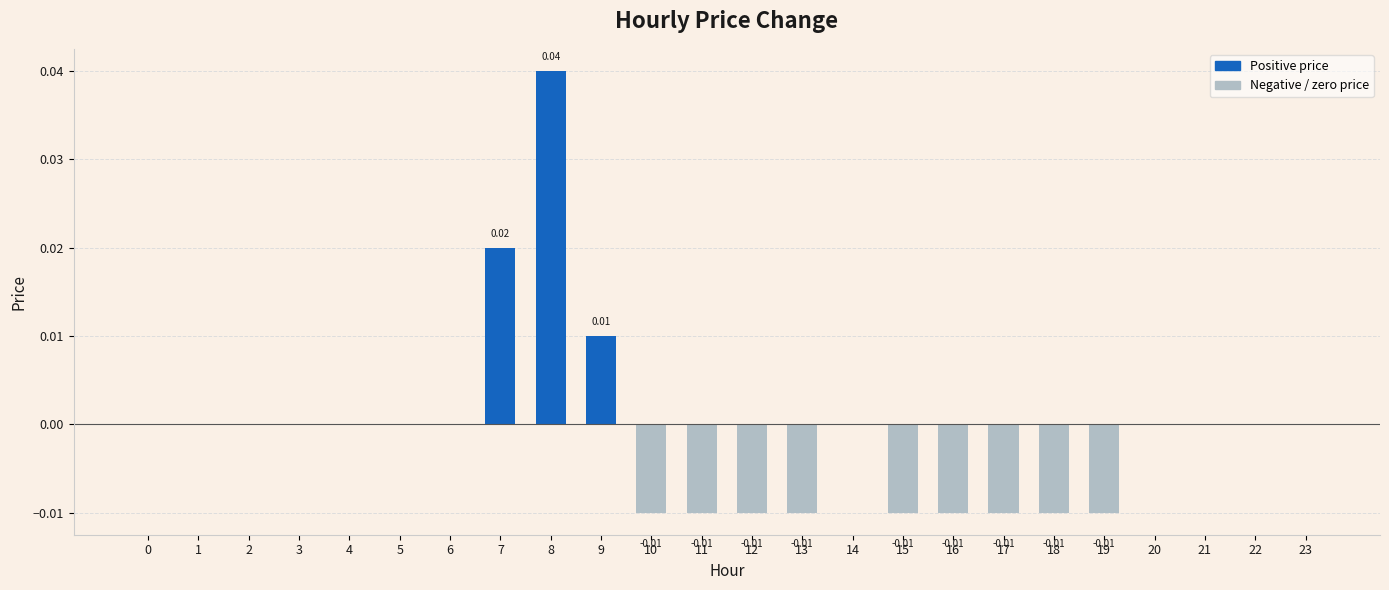

How many distinct data groups are displayed?

1